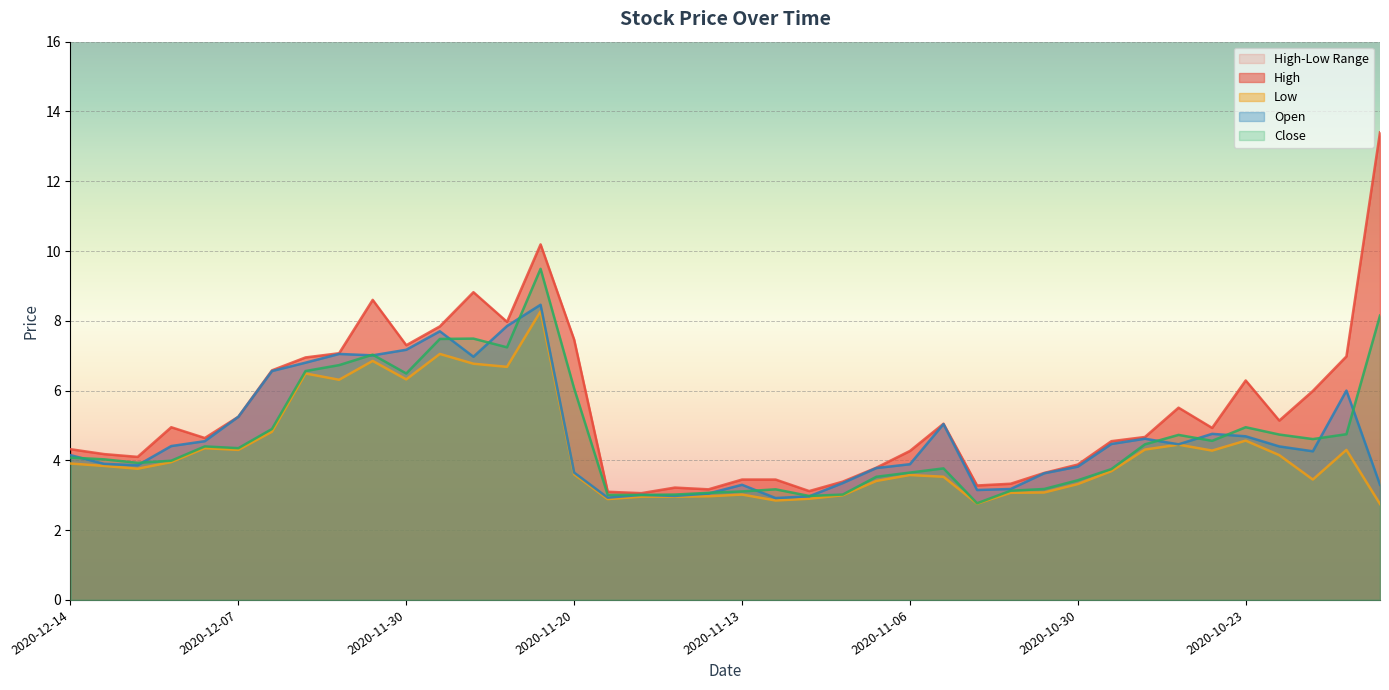

Is it true that Low equals 2.4 at 2020-10-20?

False